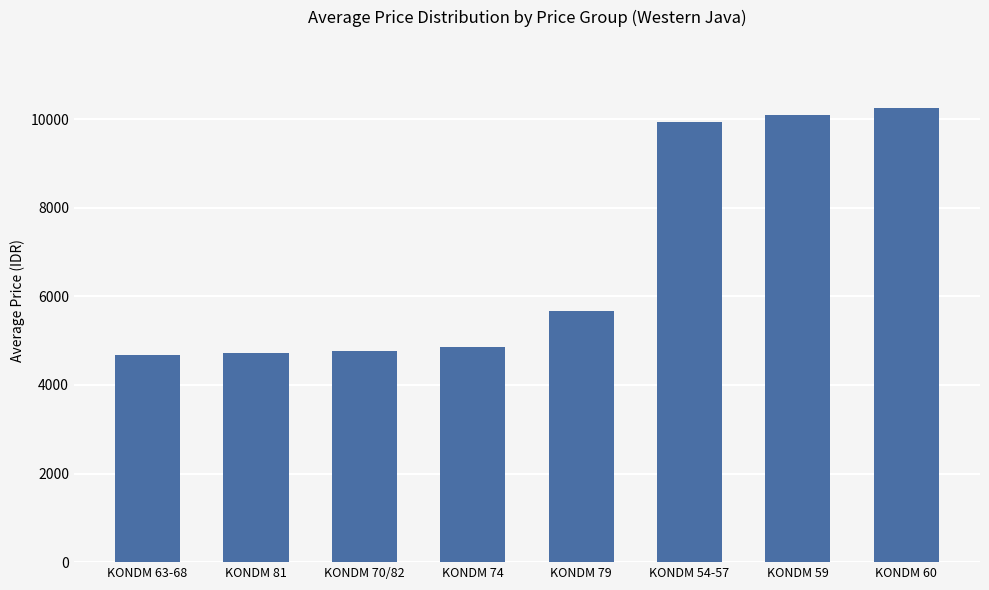

What is the greatest value displayed?

10253.9